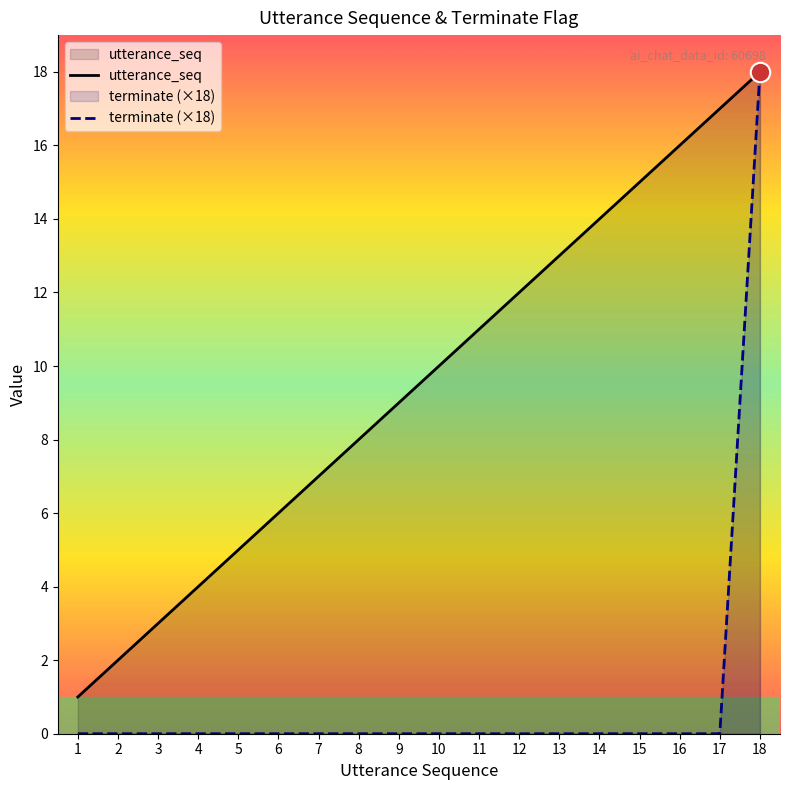

Which category has the lowest value in the utterance_seq series?

1